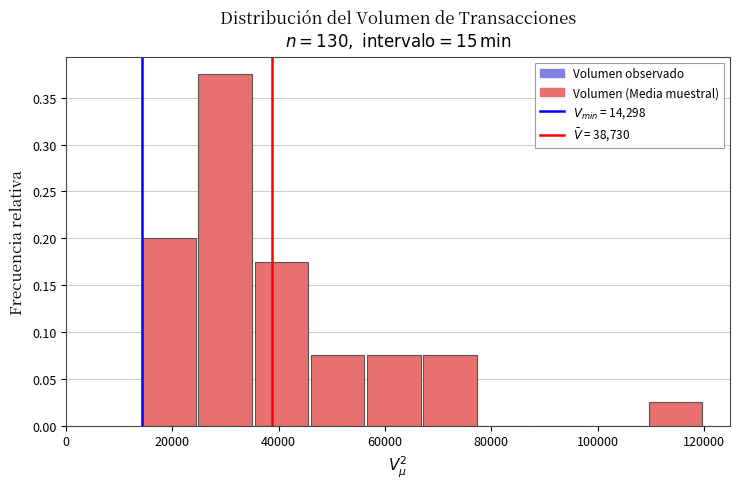

Reading left to right, transcribe this chart: for each bar, give the range it covers on the x-axis and its height. Neither the bar edges nor the heights are printed on the chart, so give them approximately, as read against the axes.

14000 to 24000: 0.200
24000 to 36000: 0.375
36000 to 46000: 0.175
46000 to 56000: 0.075
56000 to 68000: 0.075
68000 to 78000: 0.075
78000 to 88000: 0
88000 to 98000: 0
98000 to 110000: 0
110000 to 120000: 0.025